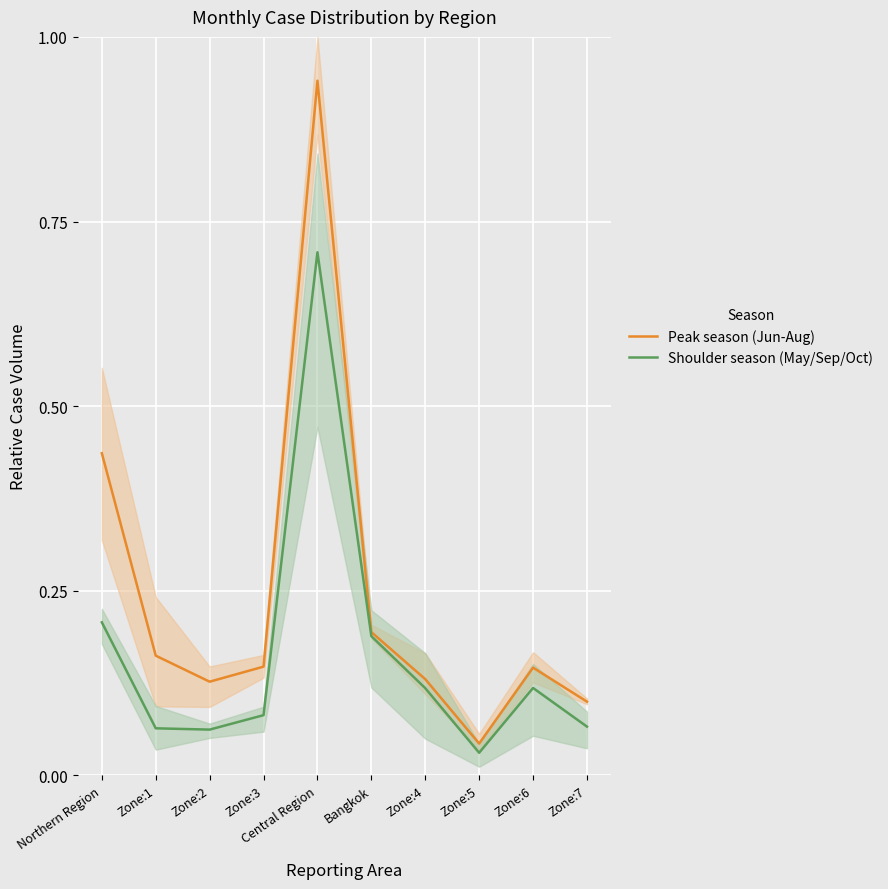

In Peak season (Jun-Aug), how many points are lower than both neighbors (excluding endpoints)?

2